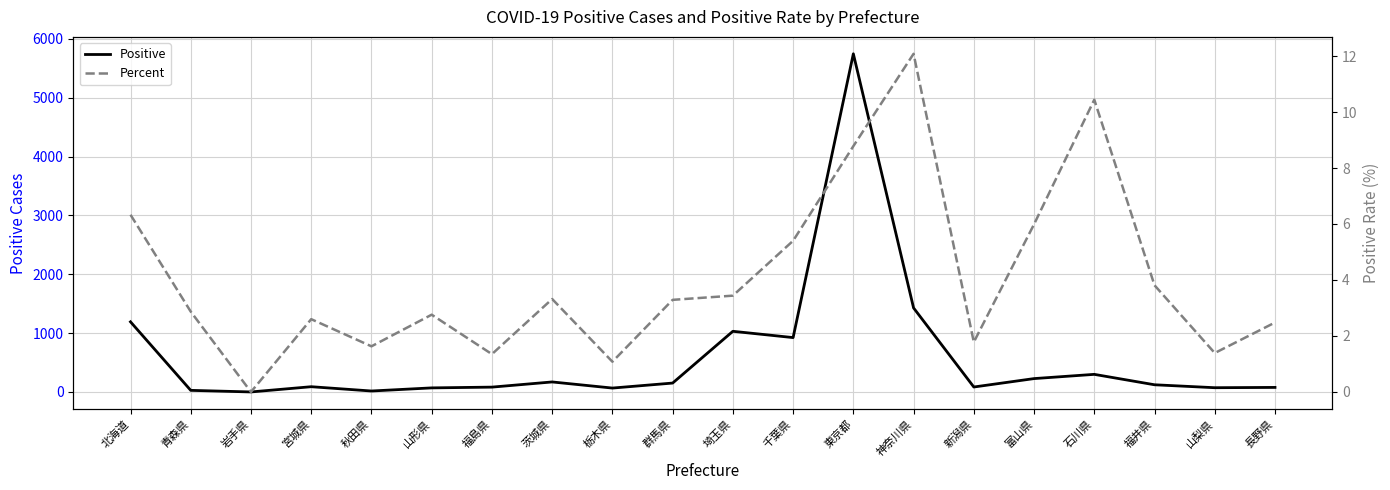

Reading left to right, extract all data points from this chart.

Positive: 1192.0	27.0	0.0	89.0	16.0	69.0	82.0	170.0	66.0	151.0	1031.0	924.0	5748.0	1428.0	84.0	227.0	299.0	122.0	72.0	77.0
Percent: 6.3	2.9	0.0	2.6	1.6	2.8	1.4	3.3	1.1	3.3	3.4	5.4	8.8	12.1	1.8	6.0	10.4	3.8	1.4	2.5